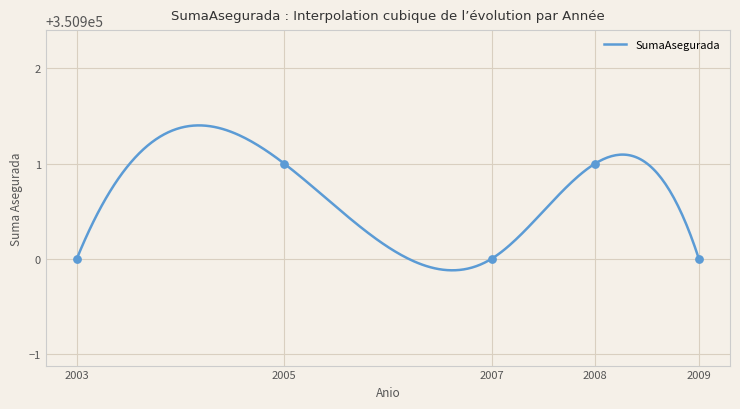

What is the ratio of the value at 2009 to the value at 2005?

1.0